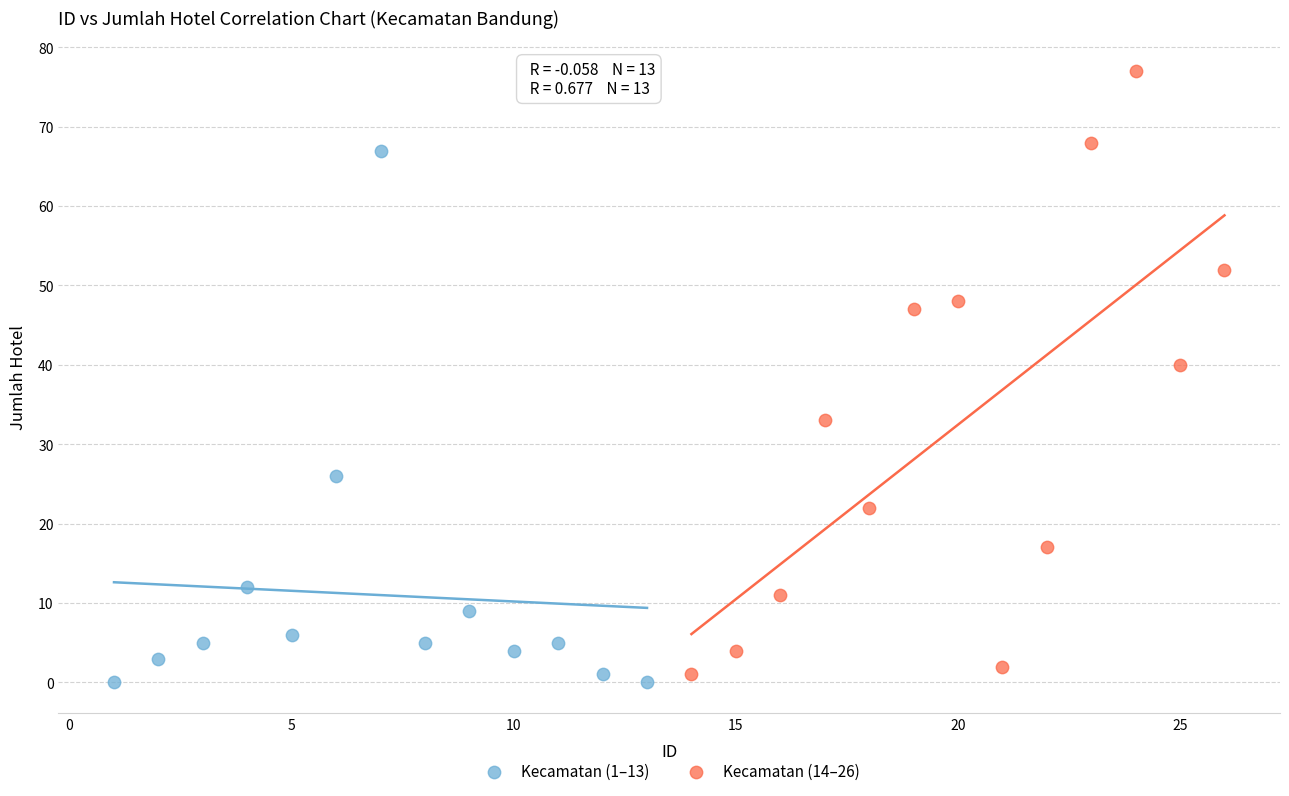

Which series has the widest spread of Y values?

Kecamatan (14–26)